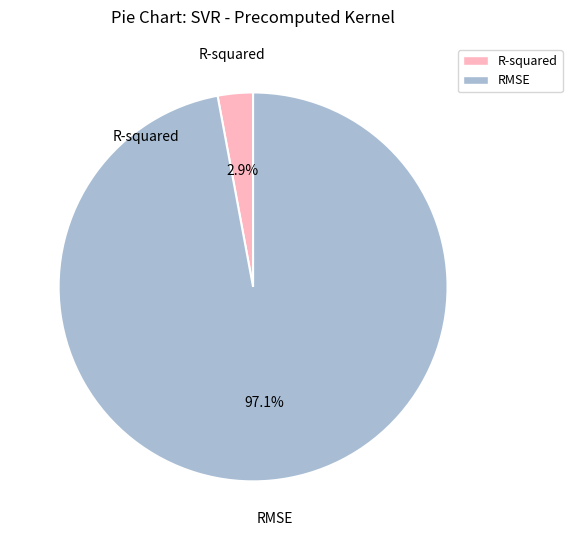

To the nearest percent, what is the difference between the R-squared and RMSE slice percentages?

94%